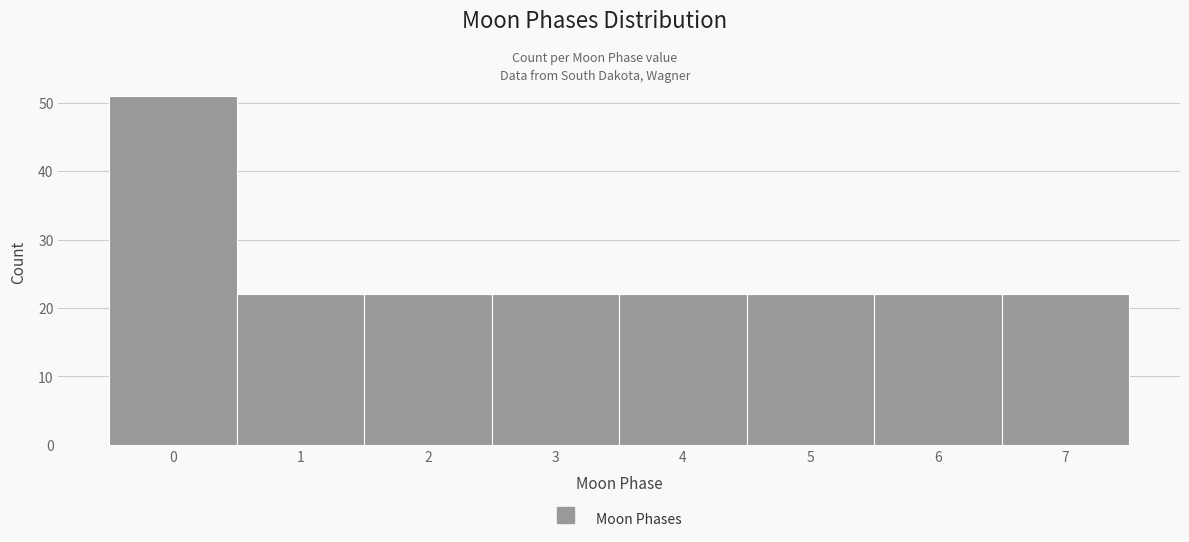

Reading left to right, extract all data points from this chart.

51	22	22	22	22	22	22	22